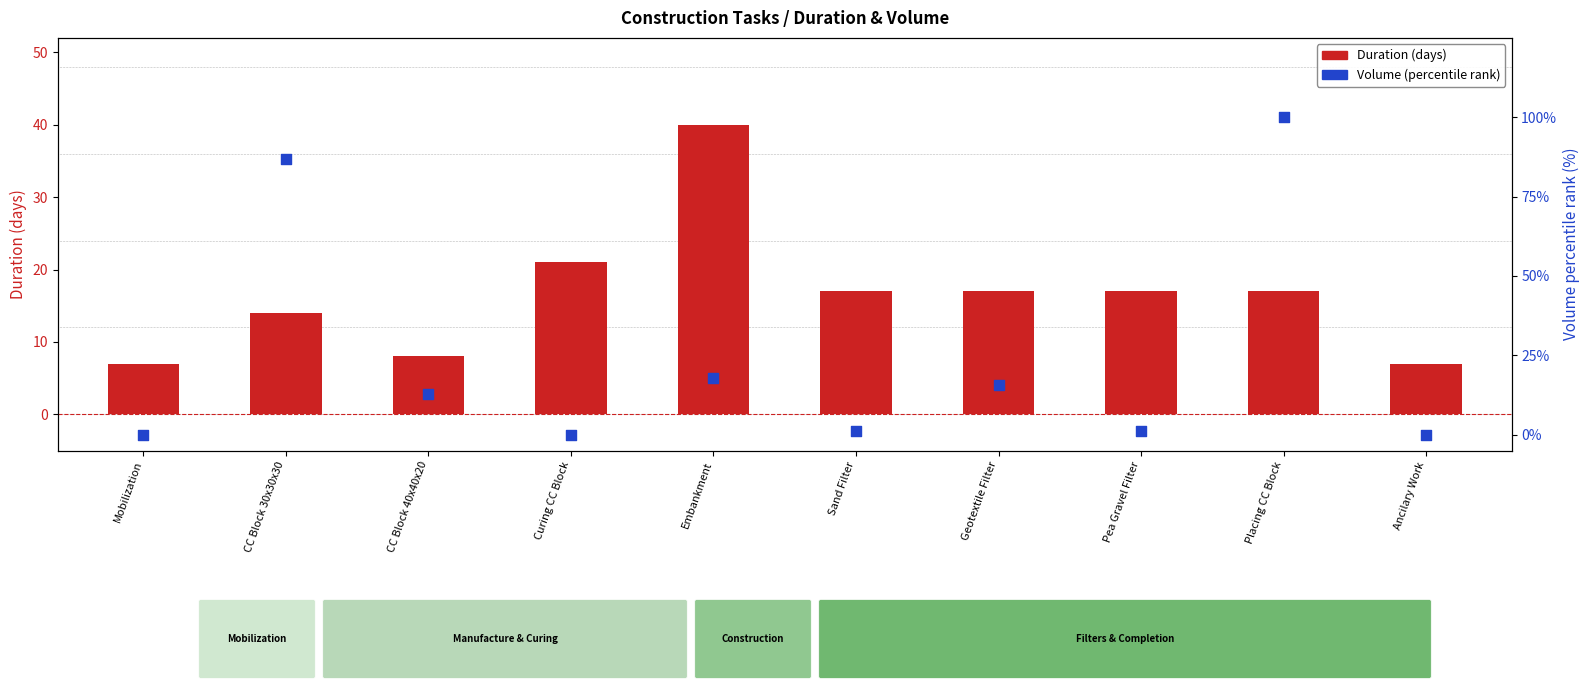

Which series contains the highest Y value?

Volume (percentile rank)